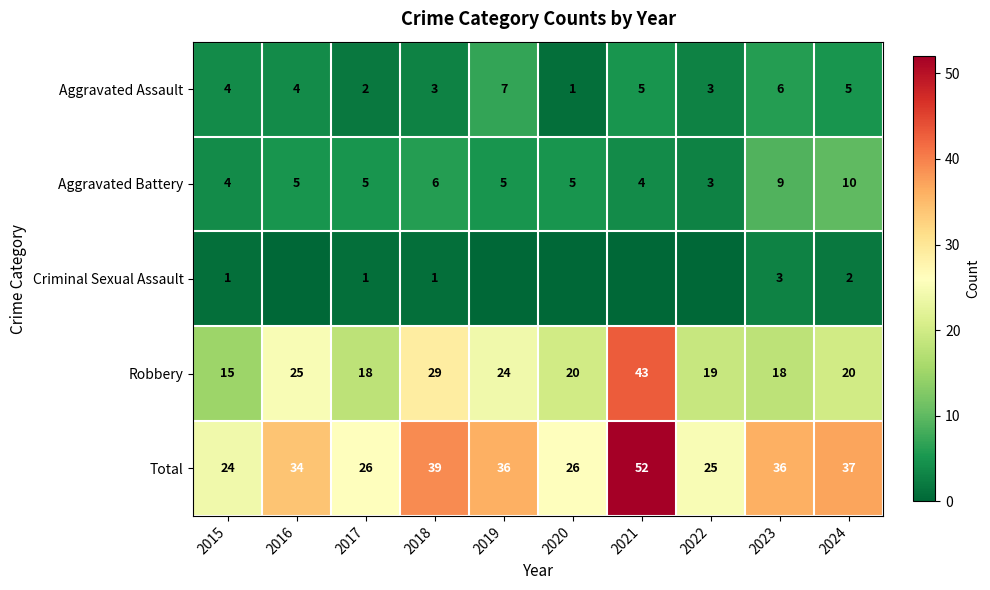

What is the total value across all series at 2015?

48